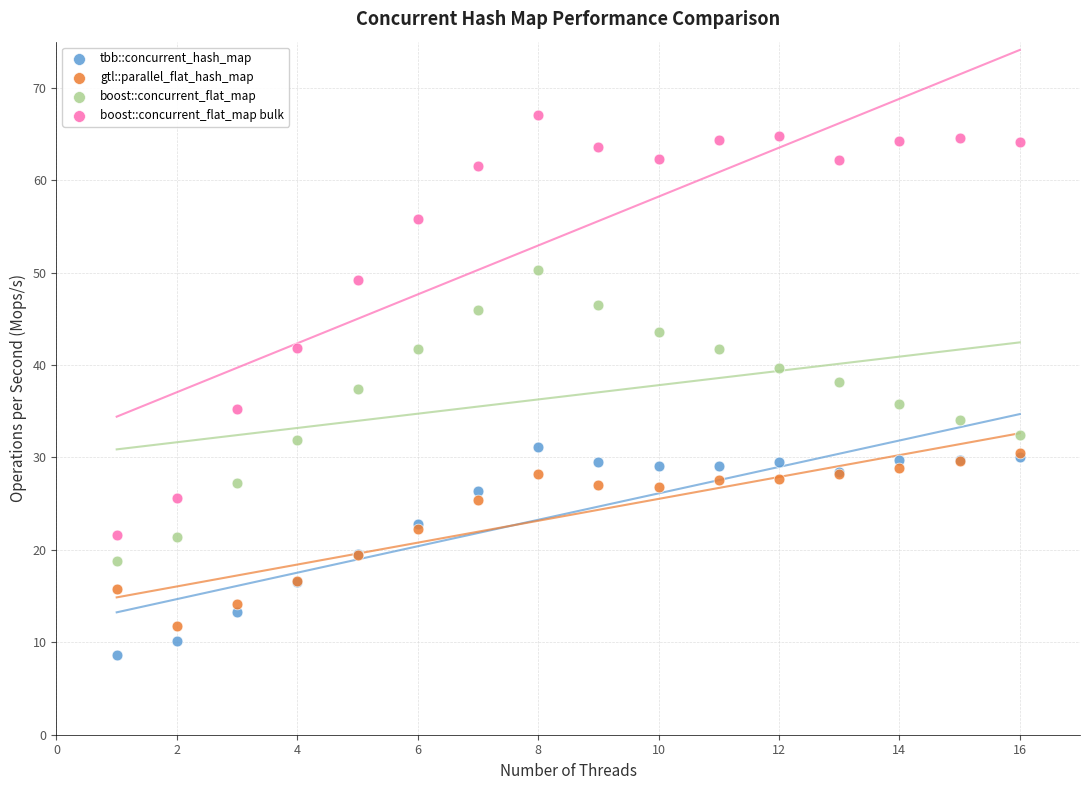

What are all the series names shown in the legend?

tbb::concurrent_hash_map, gtl::parallel_flat_hash_map, boost::concurrent_flat_map, boost::concurrent_flat_map bulk